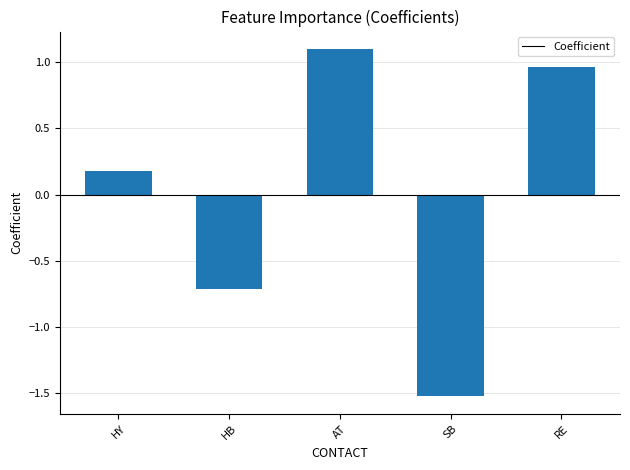

What is the label of the 3rd bar from the right?

AT